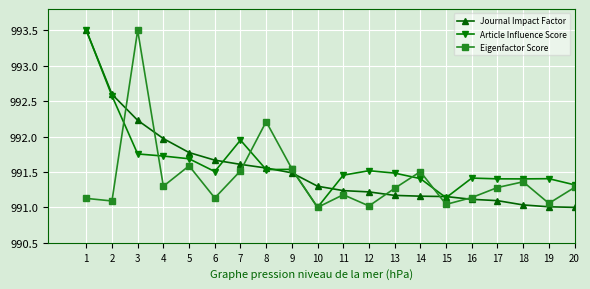

What is the greatest value displayed?

993.5